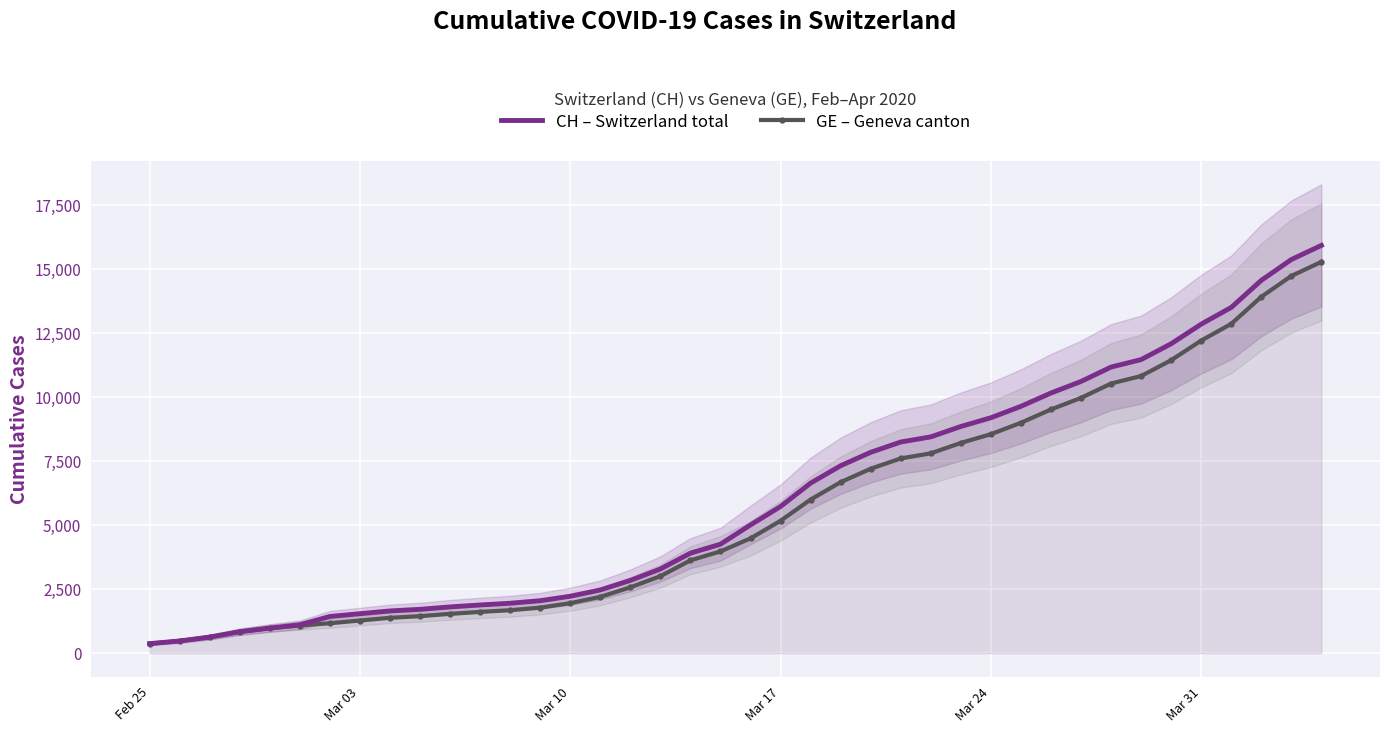

What is the sum of all CH – Switzerland total values?

242133